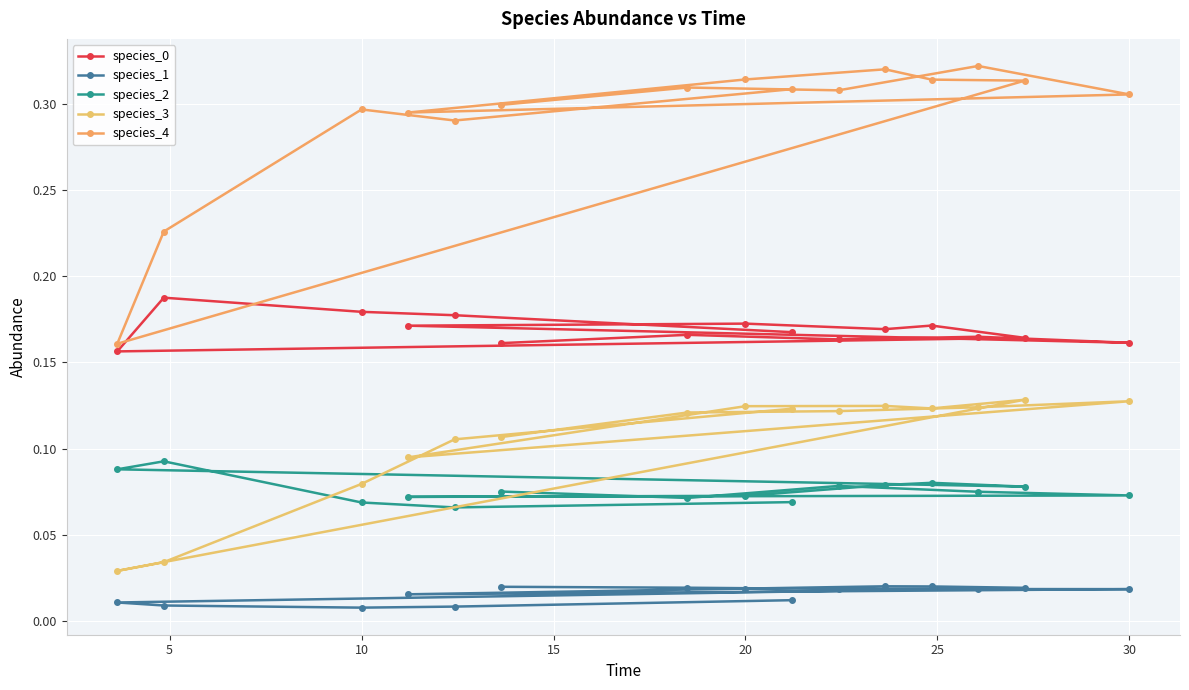

What is the value of the species_3 point at the 11th from the left?

0.1